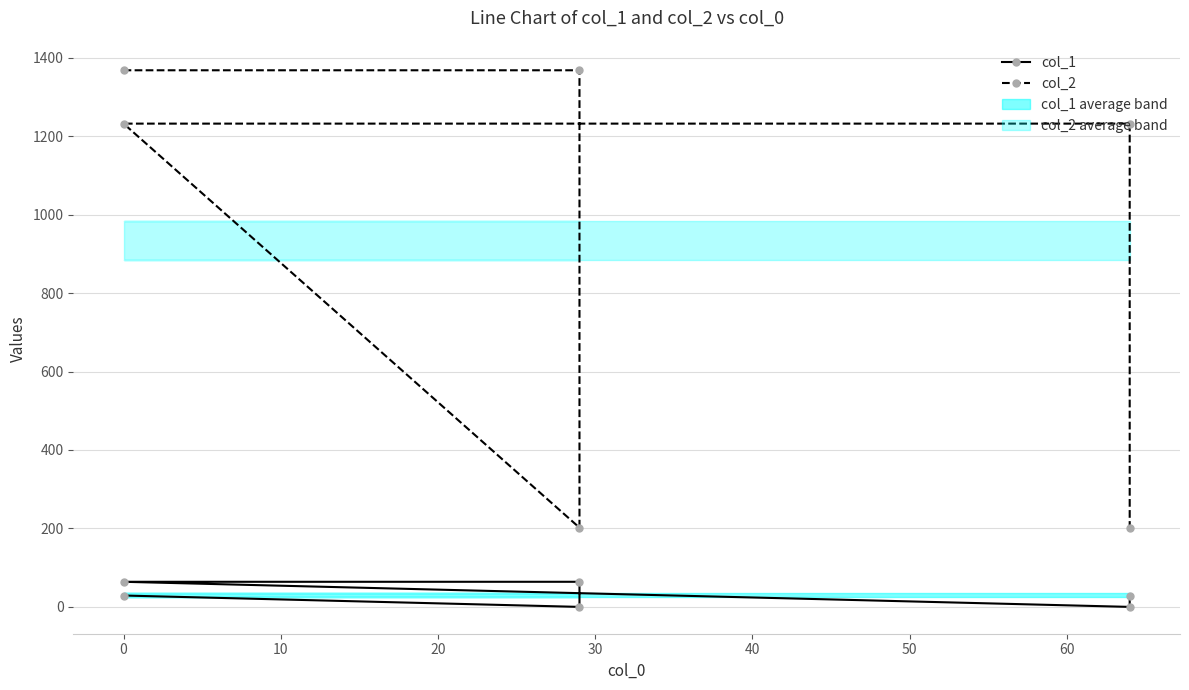

Which series has the largest total across all categories?

col_2